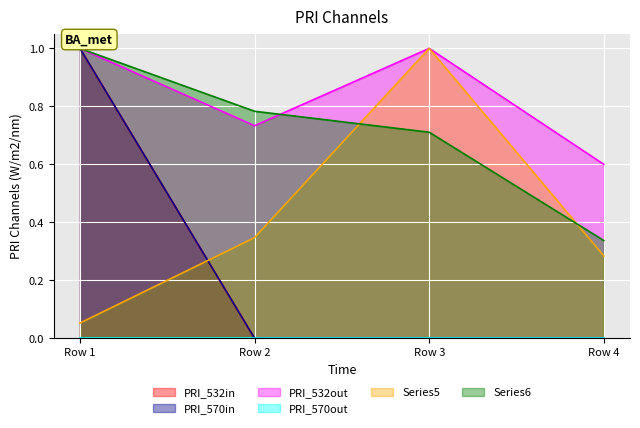

Does the chart display data point markers on the line(s)?

No